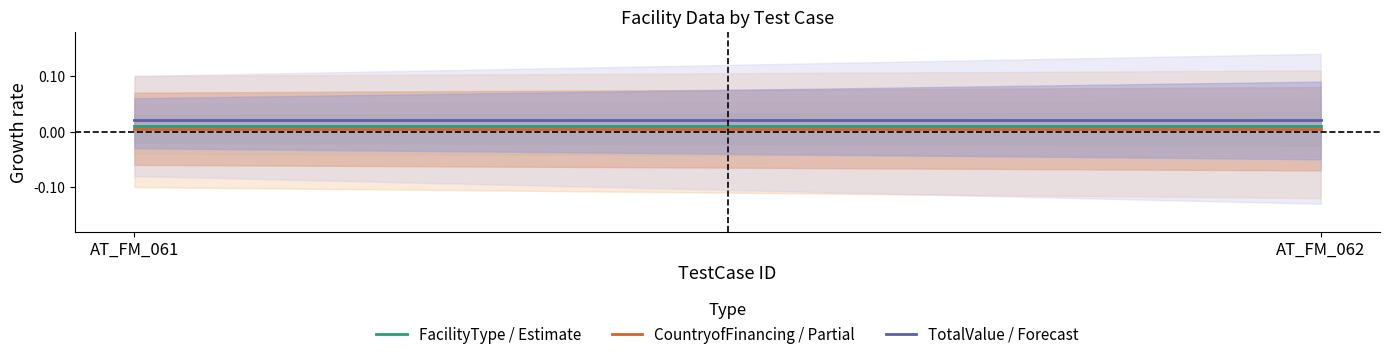

Where is CountryofFinancing / Partial nearest to the value 0?

AT_FM_061